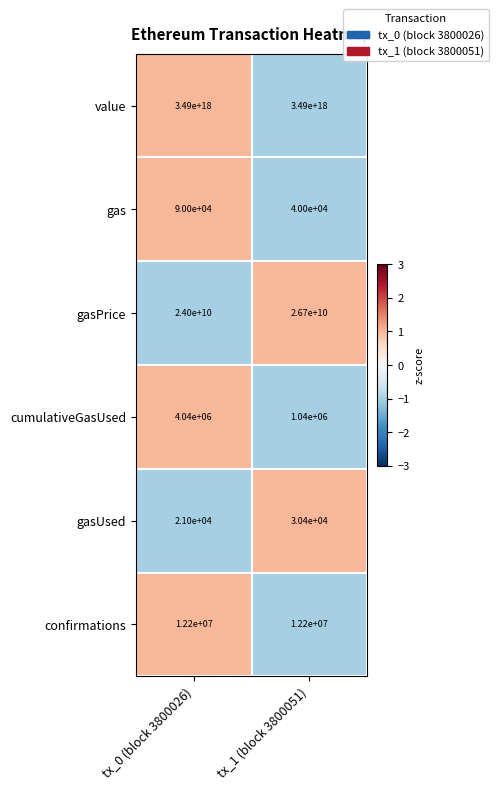

The value of gasUsed at tx_1 (block 3800051) is 30400. True or false?

True